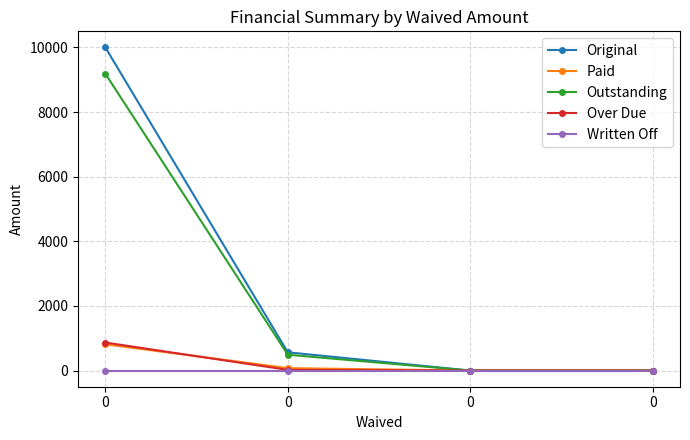

True or false: Outstanding and Written Off intersect in this chart.

False